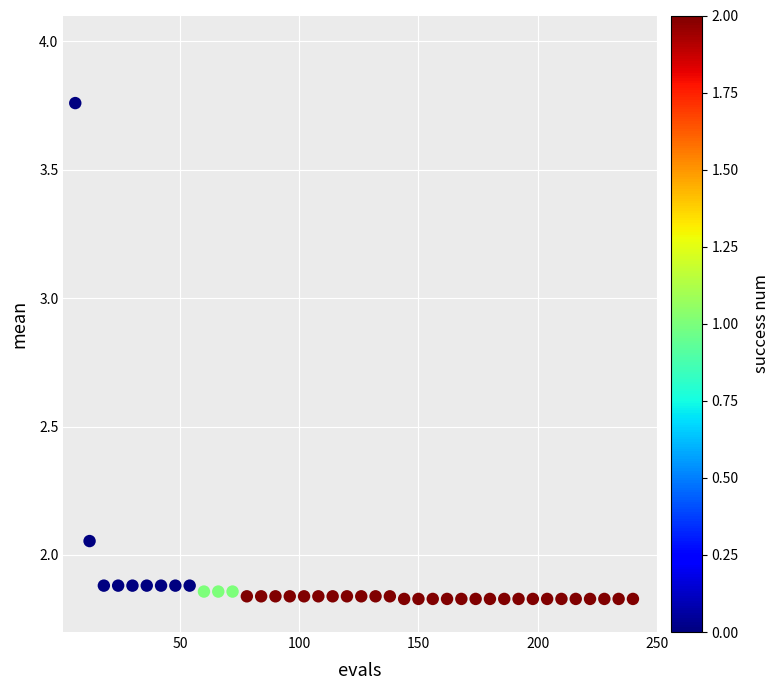

What is the range of X values (max minus min)?

234.0